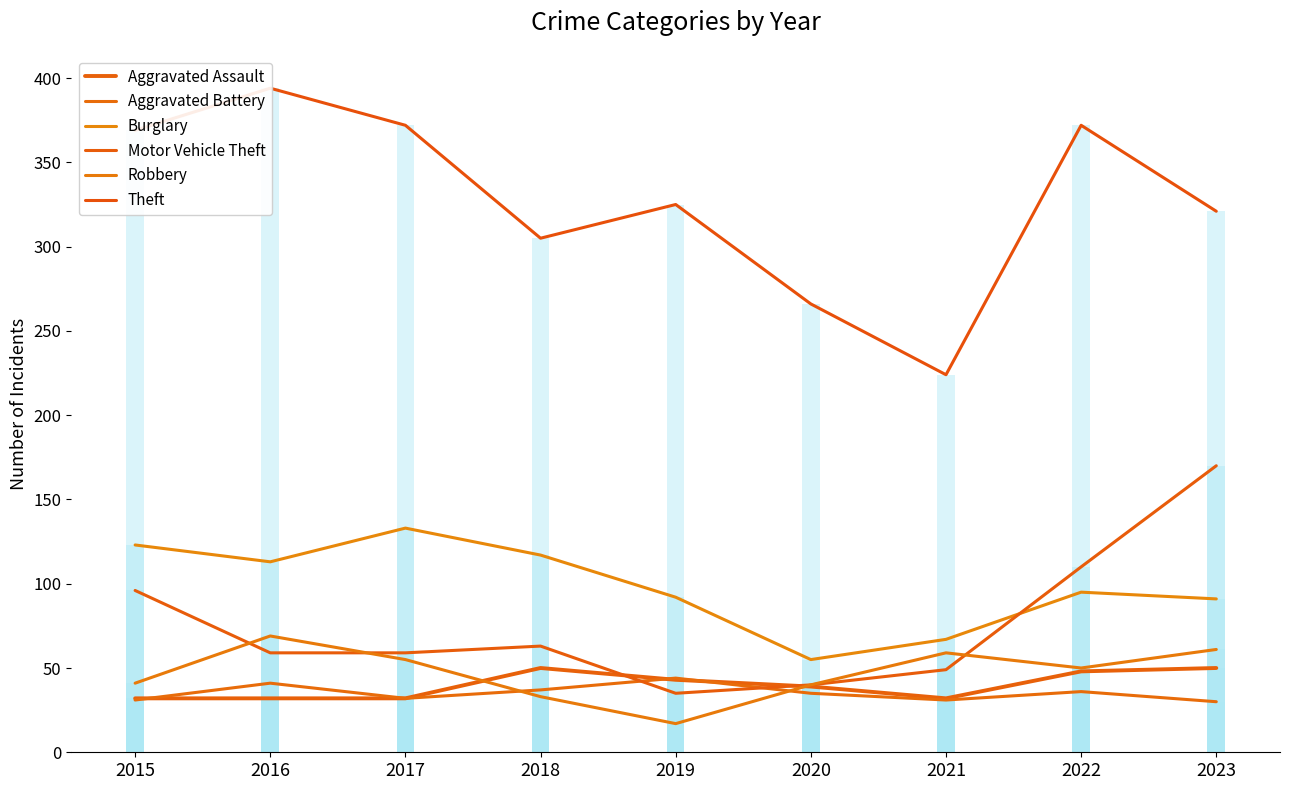

Where does the Motor Vehicle Theft series first go above 59?

2015